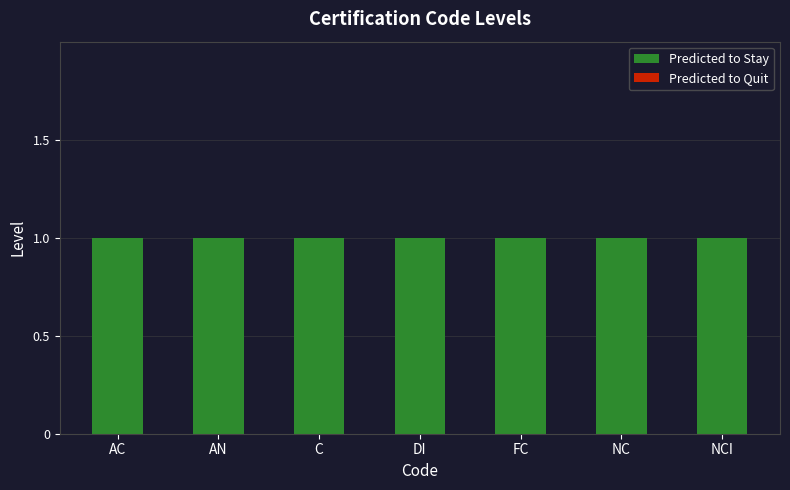

What is the label of the 5th bar from the left?

FC